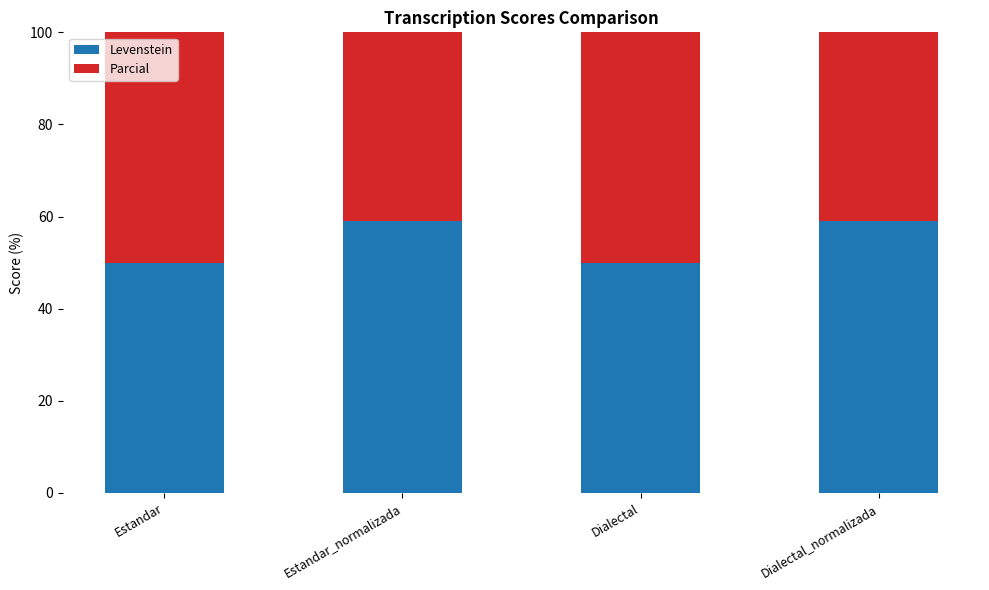

What is the smallest value displayed?

50.0